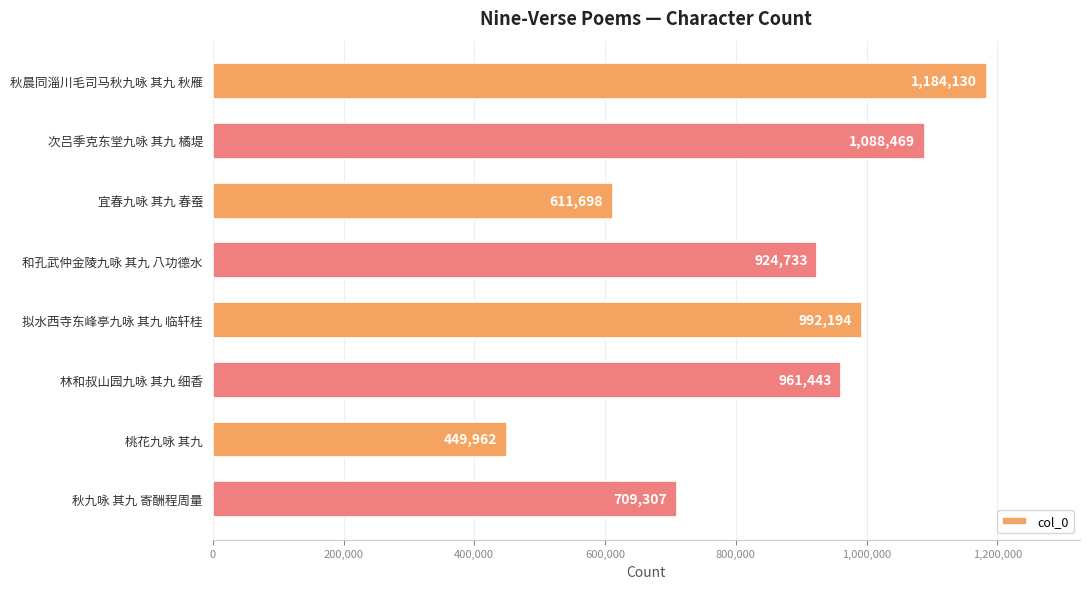

What is the sum of all values?

6921936